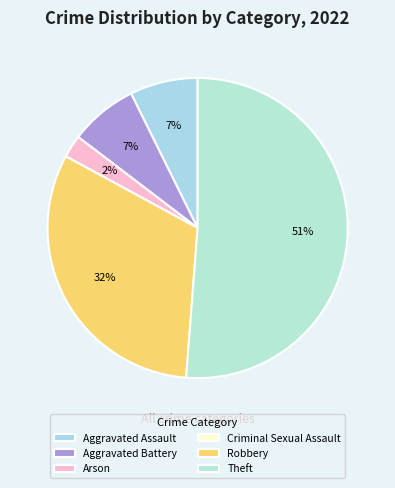

Rank the categories by value from highest to lowest.

Theft, Robbery, Aggravated Assault, Aggravated Battery, Arson, Criminal Sexual Assault